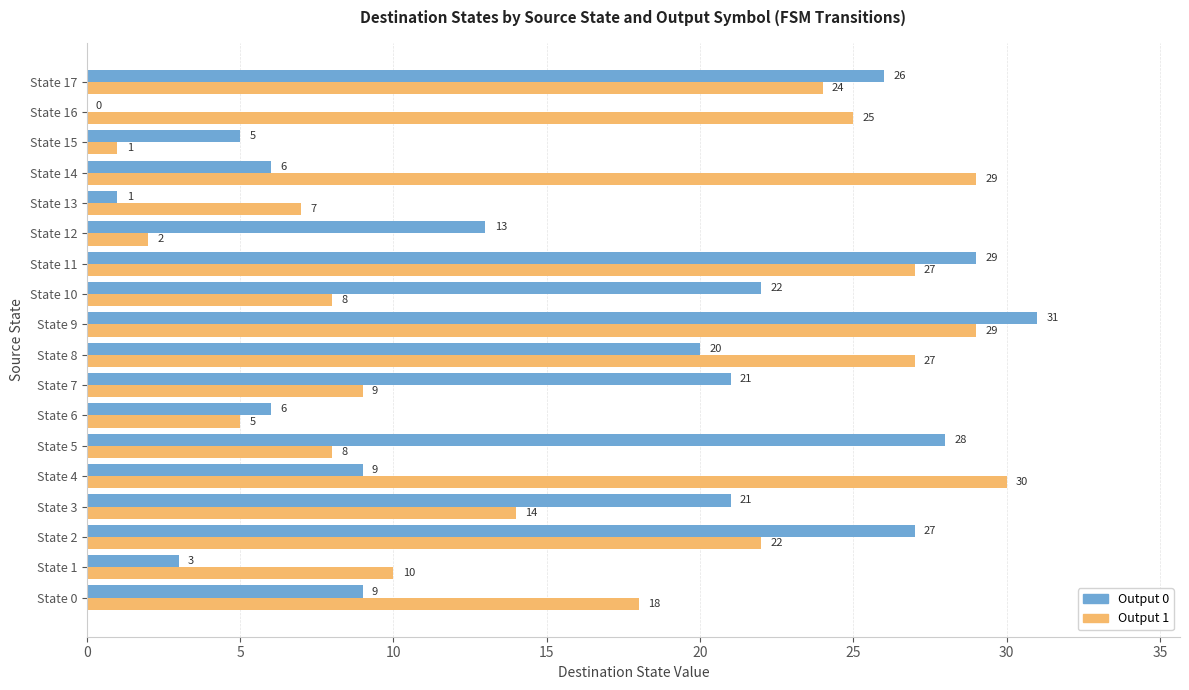

True or false: Output 1 has a value of 2 at State 13.

False